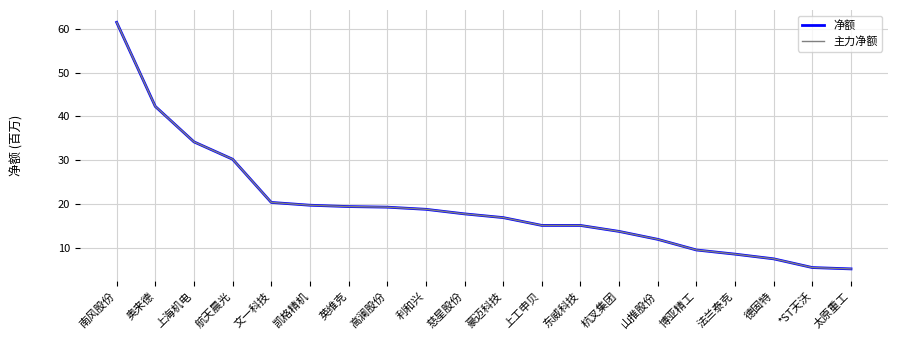

Reading right to left, list all the values displayed in this chart.

净额: 5.1	5.4	7.4	8.5	9.4	11.9	13.7	15.0	15.1	16.8	17.7	18.7	19.2	19.4	19.7	20.3	30.2	34.2	42.3	61.5
主力净额: 5.1	5.4	7.4	8.5	9.4	11.9	13.7	15.0	15.1	16.8	17.7	18.7	19.2	19.4	19.7	20.3	30.2	34.2	42.3	61.5